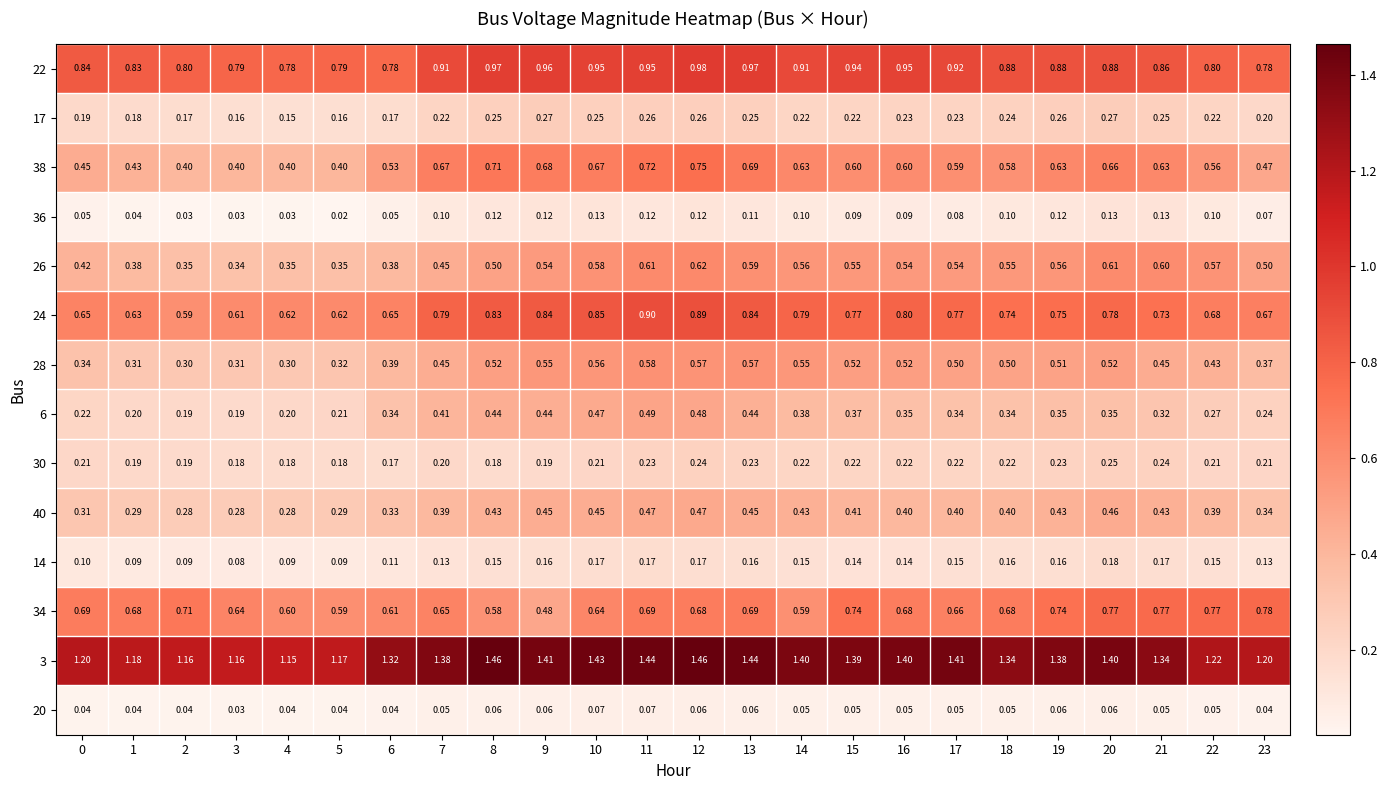

Is the value of 40 at 11 greater than the value of 24 at 18?

No